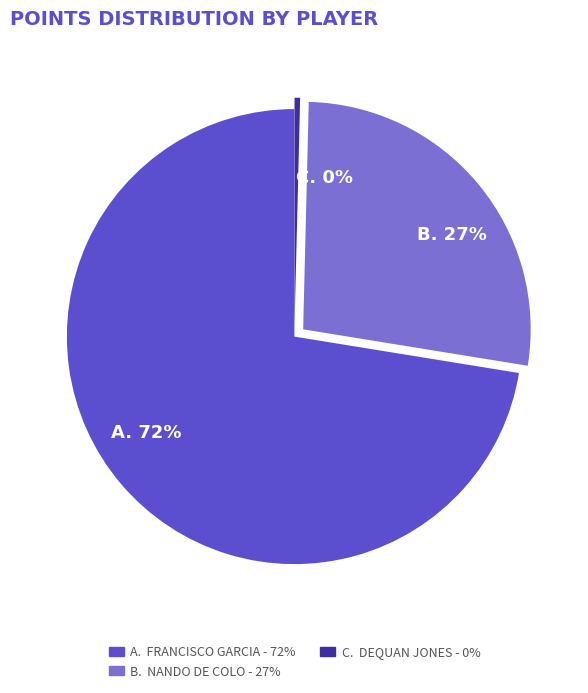

To the nearest percent, what is the difference between the C. 0% and B. 27% slice percentages?

27%